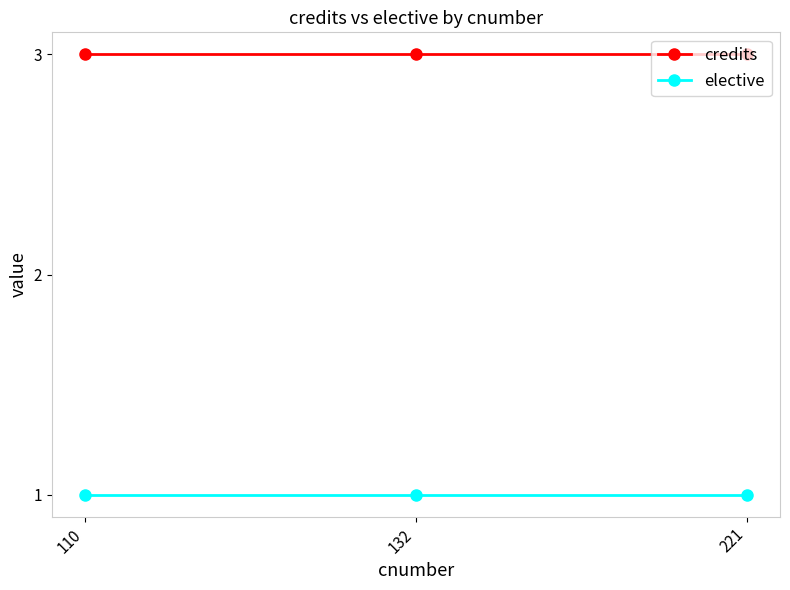

Rank the series by their maximum value, from highest to lowest.

credits, elective